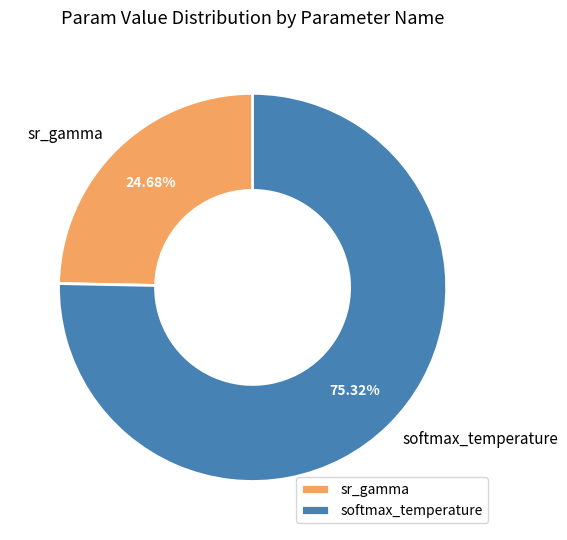

Which category has the smallest portion of the pie?

sr_gamma